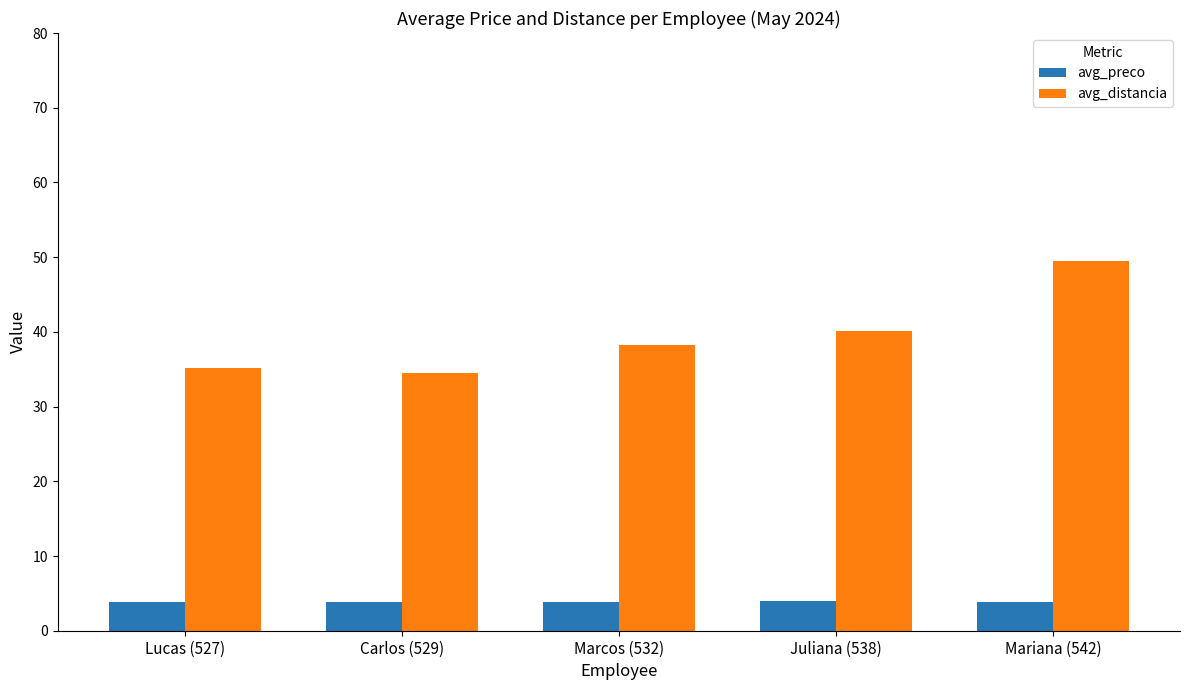

The avg_preco series shows 3.9 at Juliana (538). True or false?

True